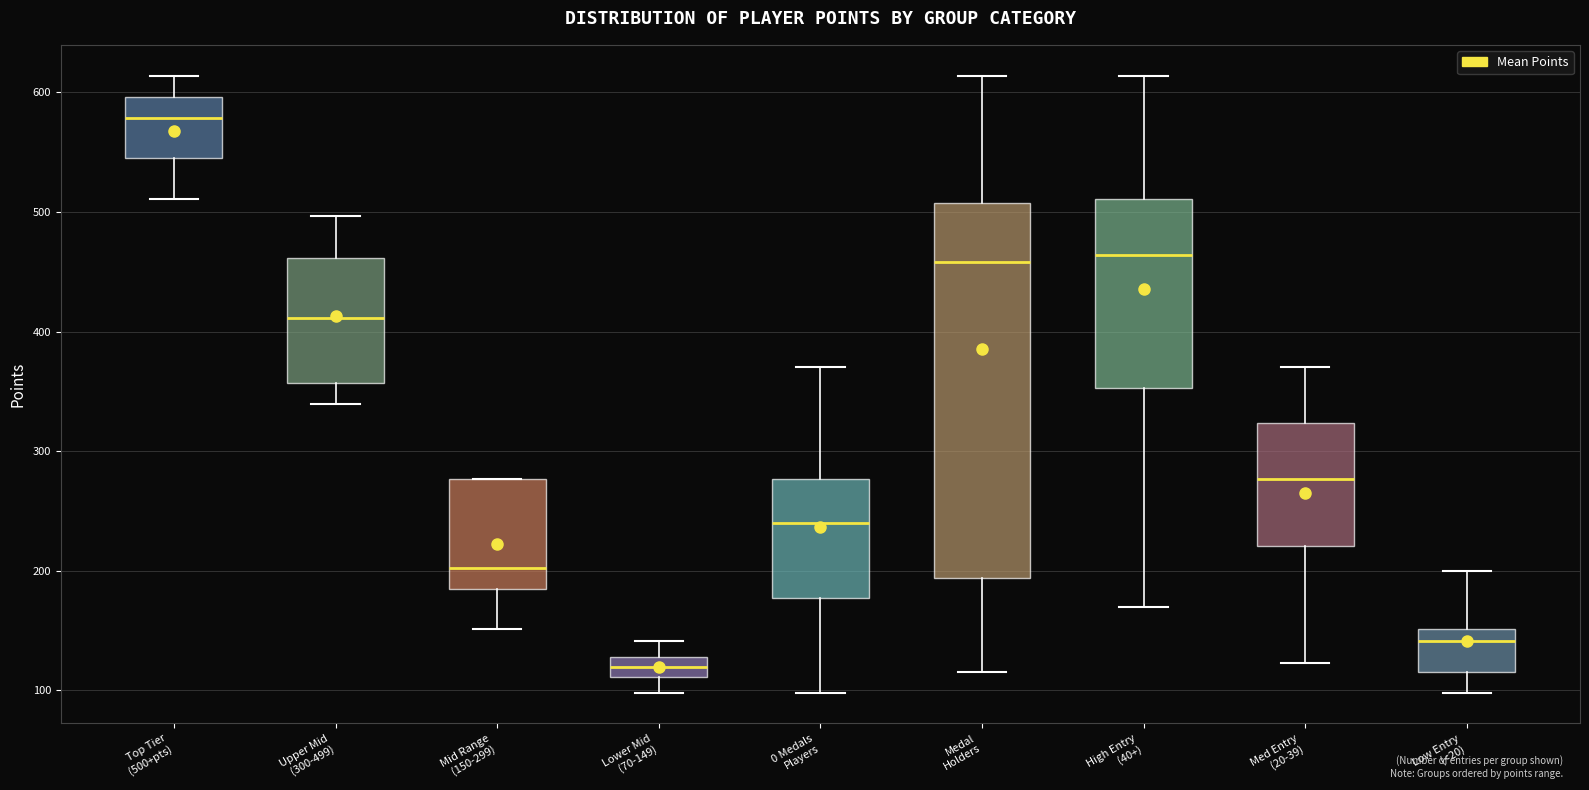

Reading left to right, transcribe this box plot: for each box, give where its median line is, the range the box spans, and where its two whiskers end, as read against the y-axis. The values are not printed on the chart, so give them approximately, as read against the axis.

Top Tier (500+pts): median 580, box 550 to 600, whiskers 510 to 610
Upper Mid (300-499): median 410, box 360 to 460, whiskers 340 to 500
Mid Range (150-299): median 200, box 190 to 280, whiskers 150 to 280
Lower Mid (70-149): median 120, box 110 to 130, whiskers 100 to 140
0 Medals Players: median 240, box 180 to 280, whiskers 100 to 370
Medal Holders: median 460, box 190 to 510, whiskers 120 to 610
High Entry (40+): median 460, box 350 to 510, whiskers 170 to 610
Med Entry (20-39): median 280, box 220 to 320, whiskers 120 to 370
Low Entry (<20): median 140, box 120 to 150, whiskers 100 to 200